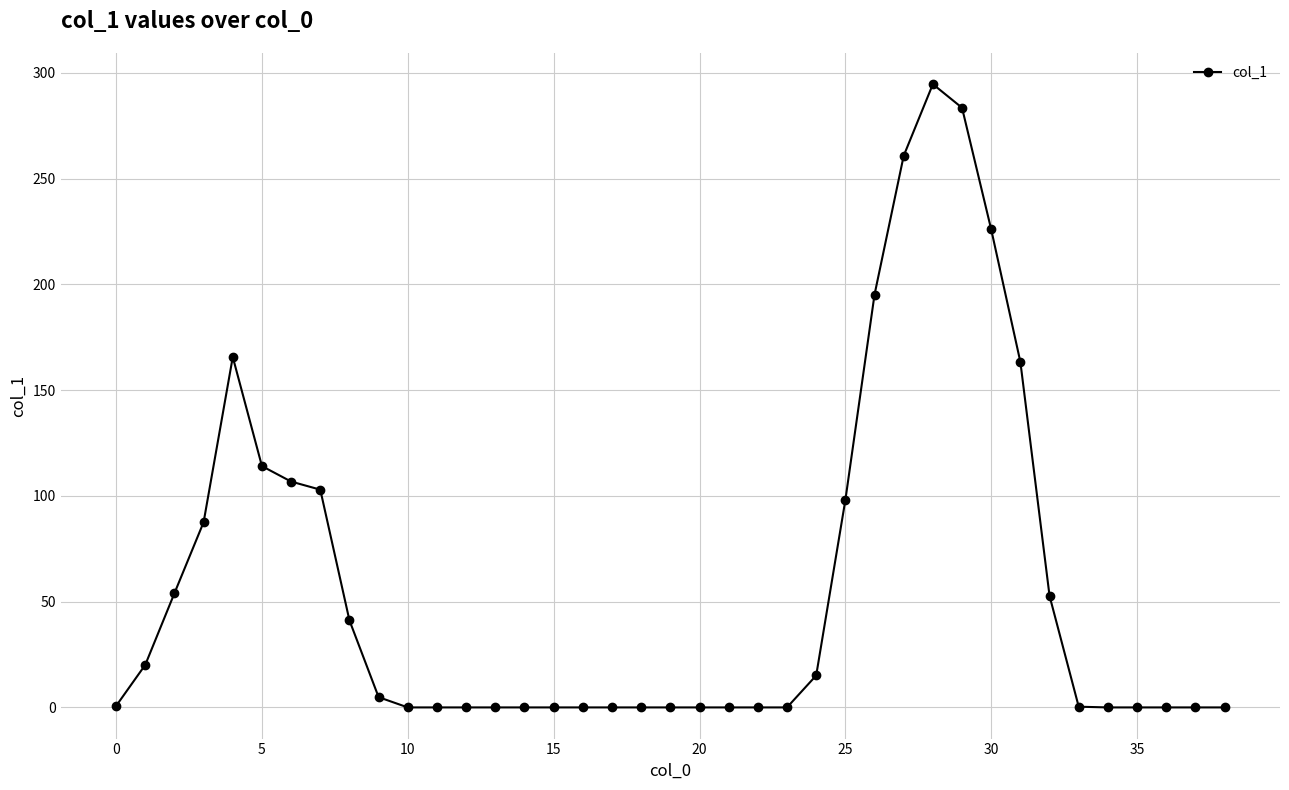

What is the maximum value shown in the chart?

294.6